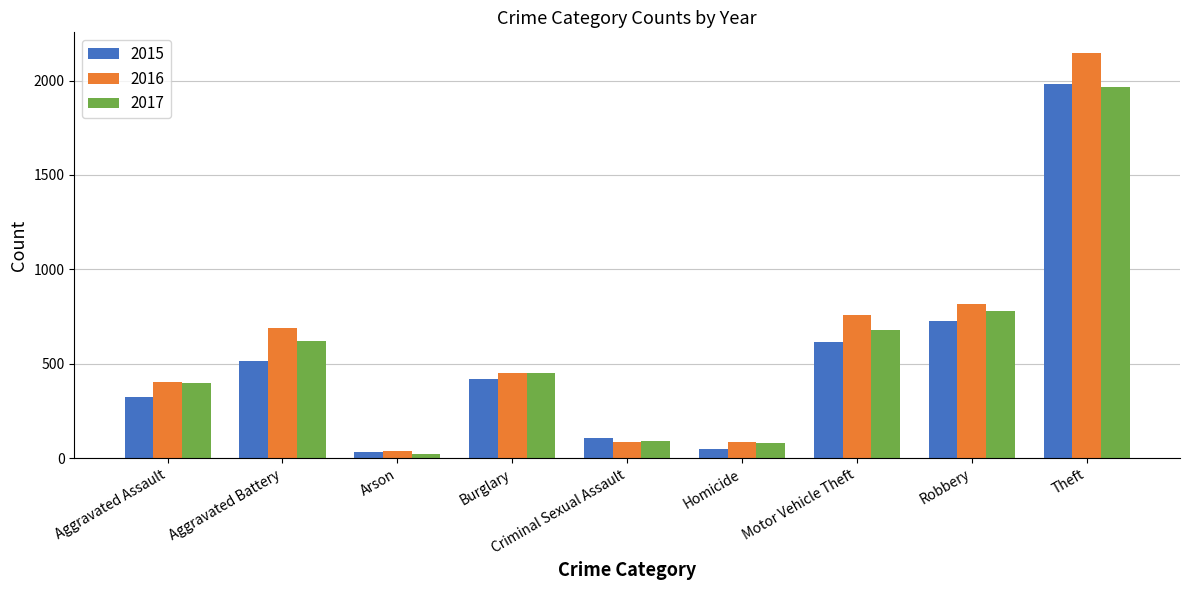

Is the value of 2016 at Aggravated Assault greater than the value of 2017 at Burglary?

No